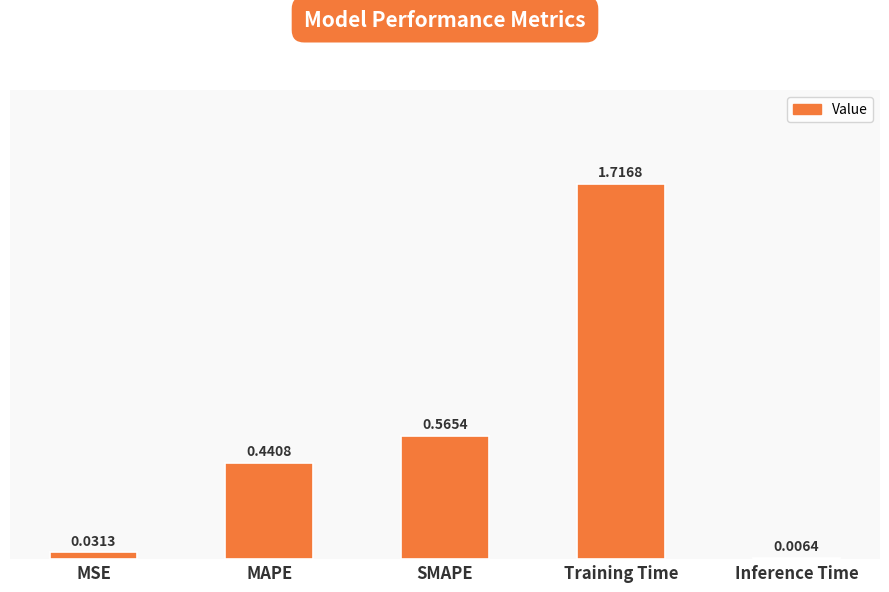

Does the chart contain any negative values?

No